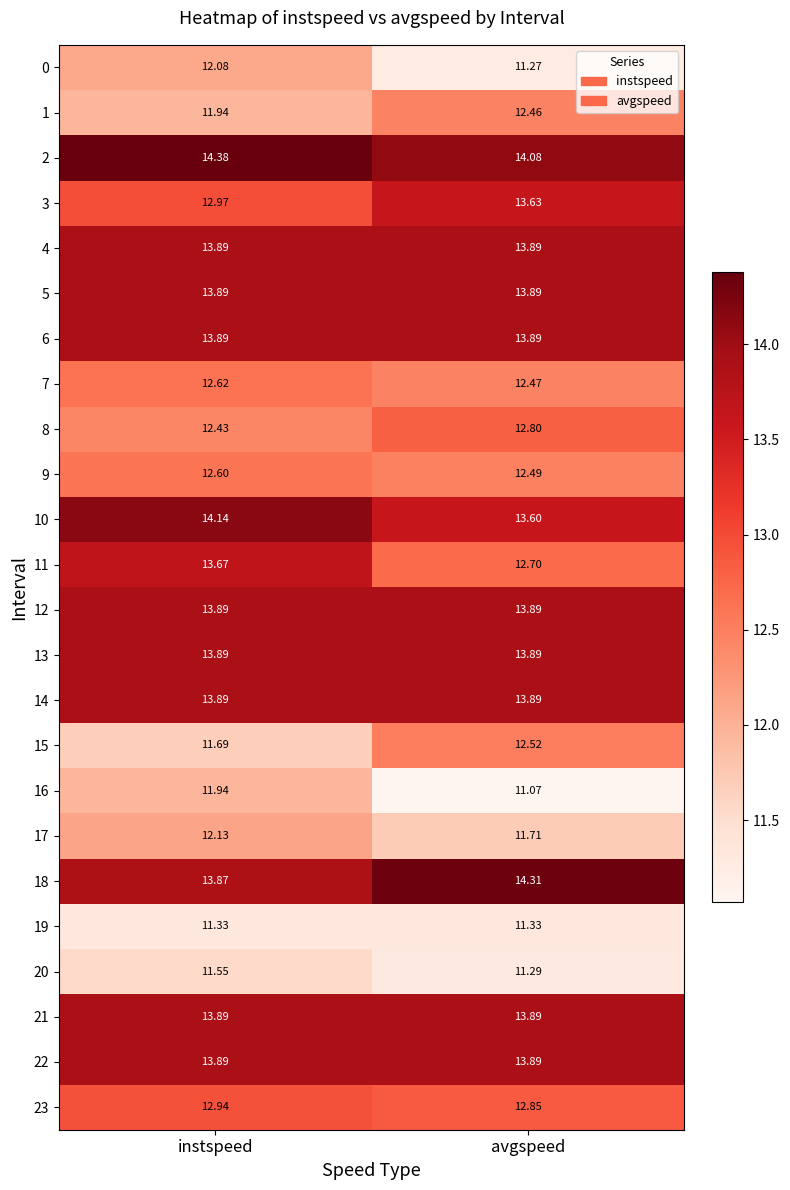

List the labels in order of 16 value, smallest first.

avgspeed, instspeed